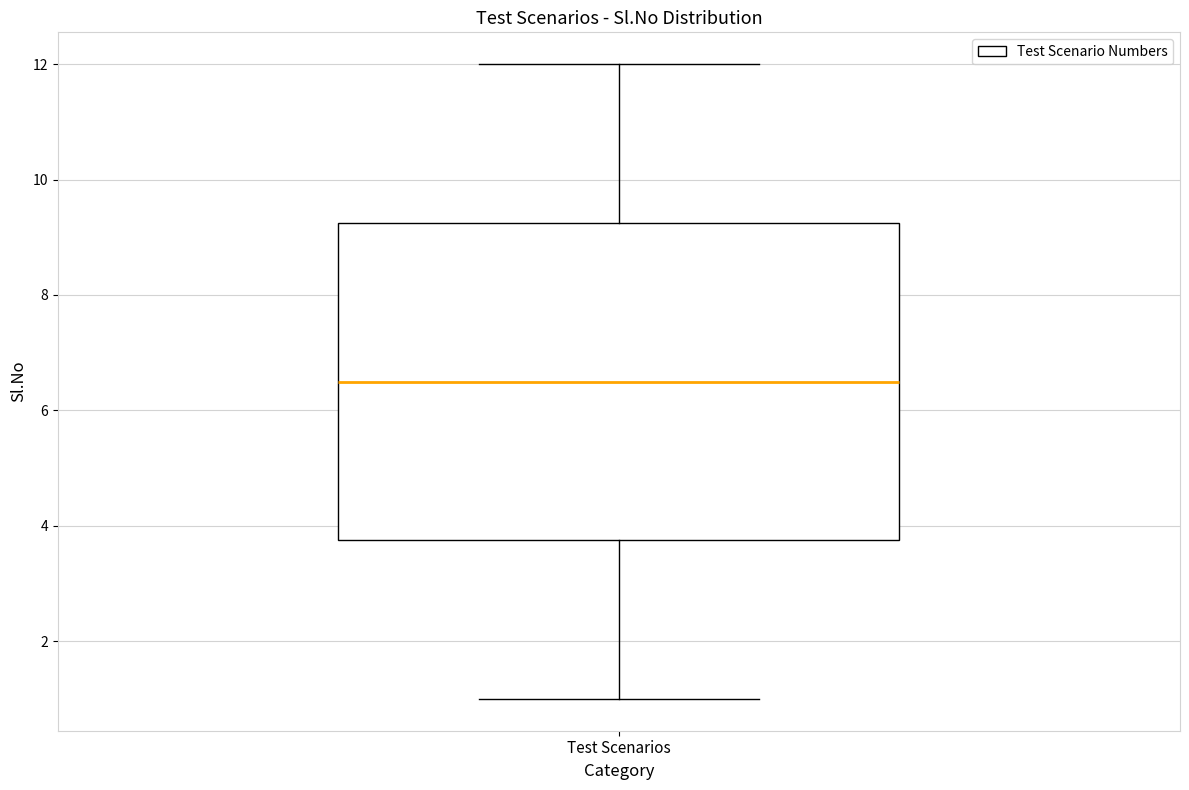

Read this box plot against the y-axis: the position of the median line, the range covered by the box, and the ends of both whiskers. The values are not printed on the chart, so give them approximately, as read against the axis.

median 6.6, box 3.8 to 9.2, whiskers 1.0 to 12.0